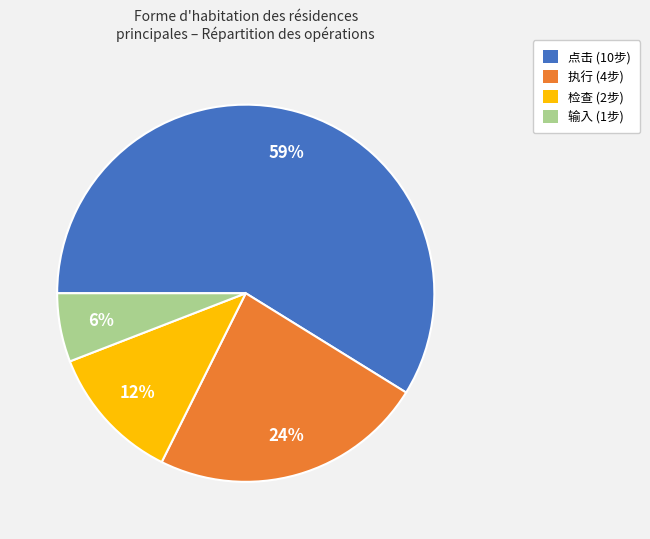

Count the number of slices in the pie.

4